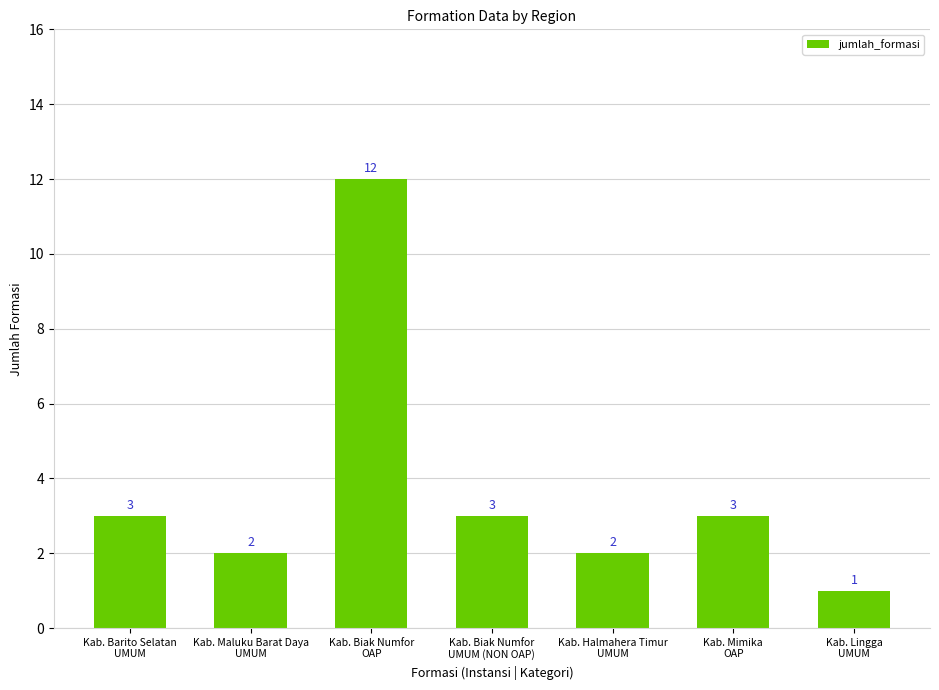

What is the difference between the second highest and minimum values?

2